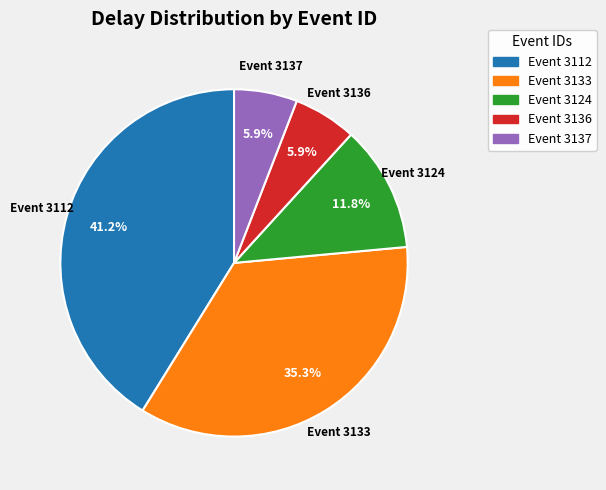

How many slices are in this pie chart?

5